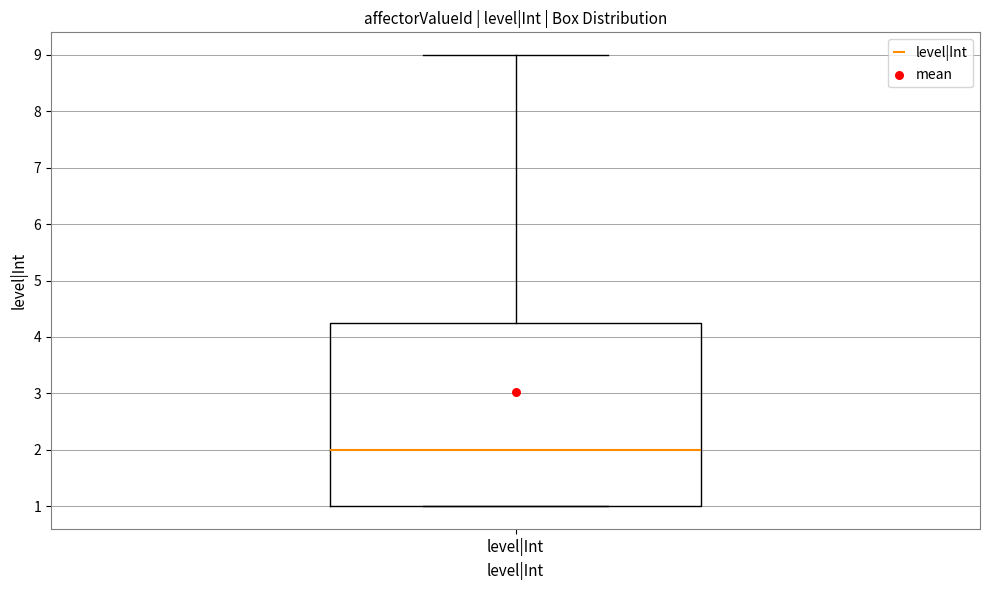

Read this box plot against the y-axis: the position of the median line, the range covered by the box, and the ends of both whiskers. The values are not printed on the chart, so give them approximately, as read against the axis.

median 2.0, box 1.0 to 4.3, whiskers 1.0 to 9.0